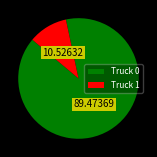

The Truck 0 slice represents 99% of the pie. True or false?

False